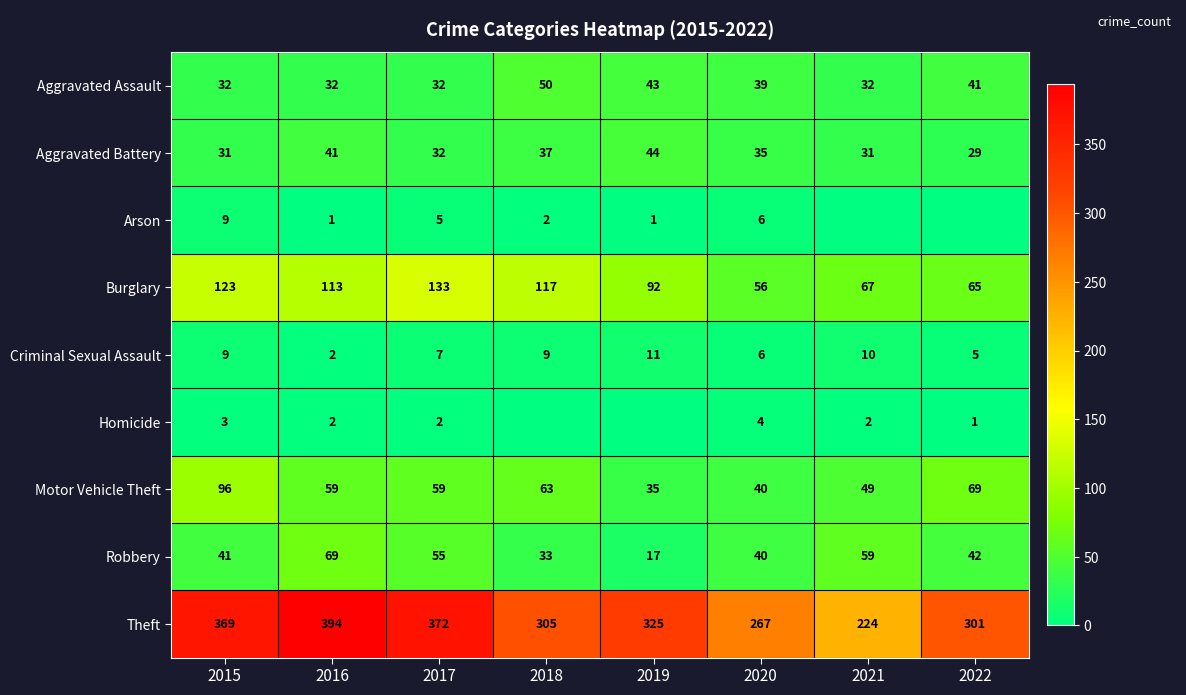

Which has a higher value, 2016 or 2015?

2016